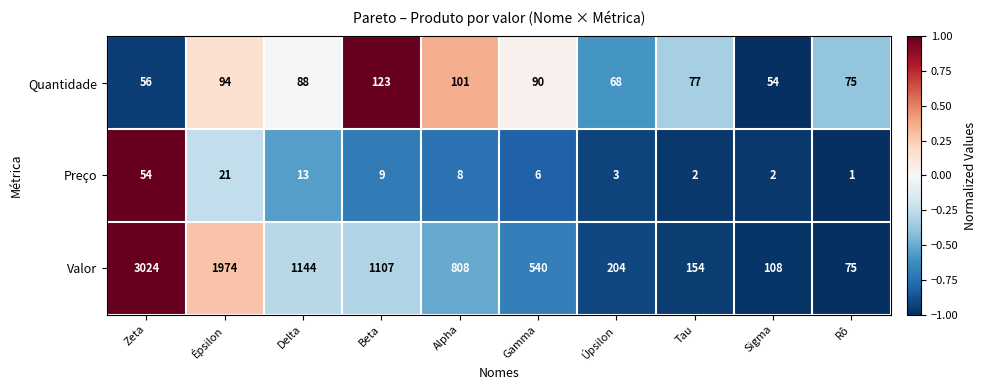

Rank the categories by Valor value from highest to lowest.

Zeta, Épsilon, Delta, Beta, Alpha, Gamma, Úpsilon, Tau, Sigma, Rô